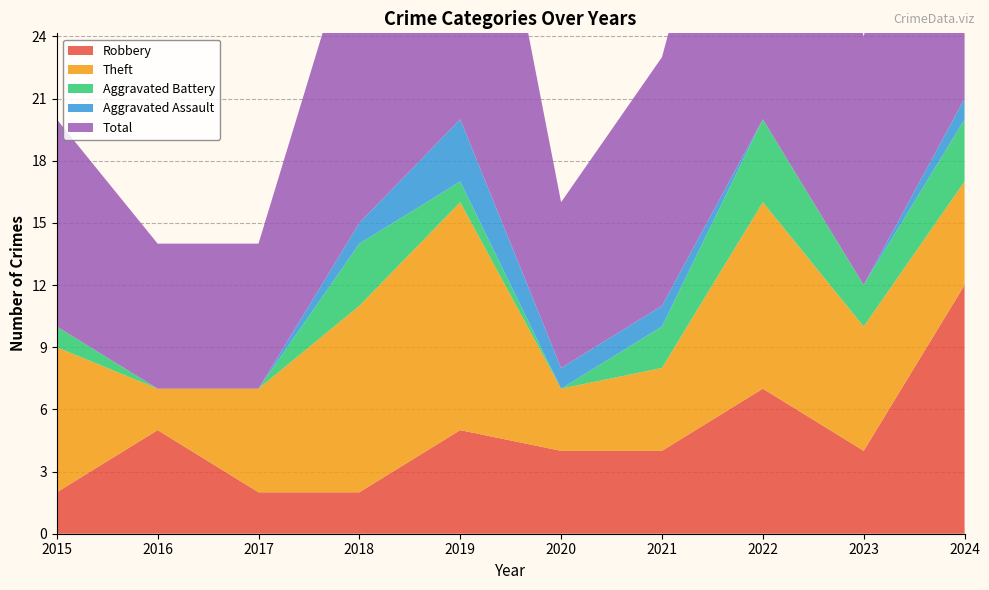

Reading right to left, list all the values displayed in this chart.

Robbery: 12	4	7	4	4	5	2	2	5	2
Theft: 5	6	9	4	3	11	9	5	2	7
Aggravated Battery: 3	2	4	2	0	1	3	0	0	1
Aggravated Assault: 1	0	0	1	1	3	1	0	0	0
Total: 21	12	21	12	8	21	15	7	7	10